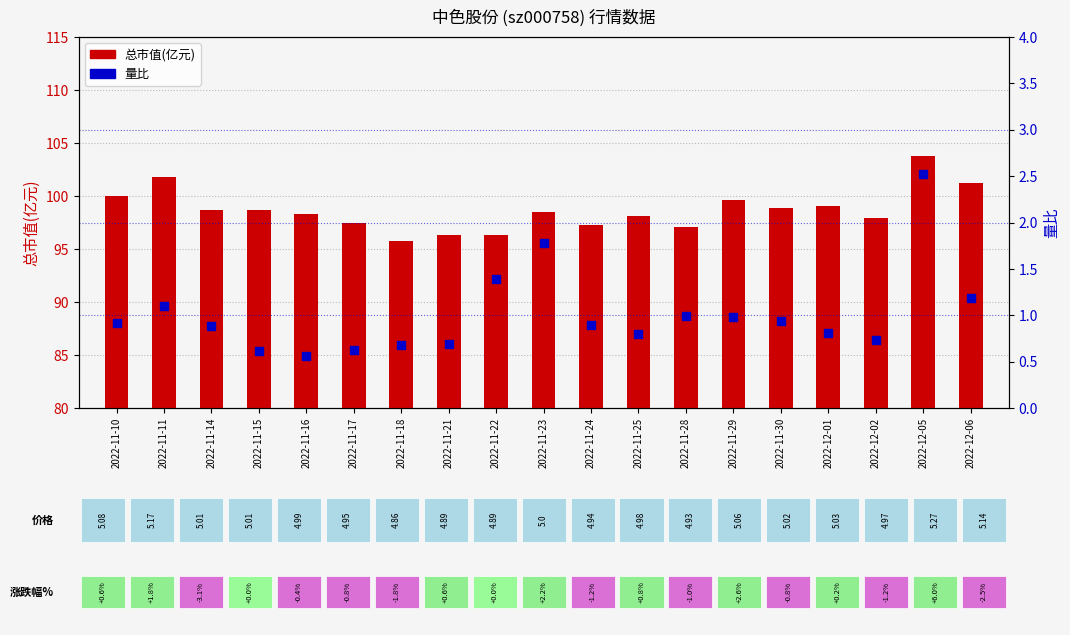

Is the value of 总市值(亿元) at 2022-11-16 greater than the value of 量比 at 2022-11-17?

Yes